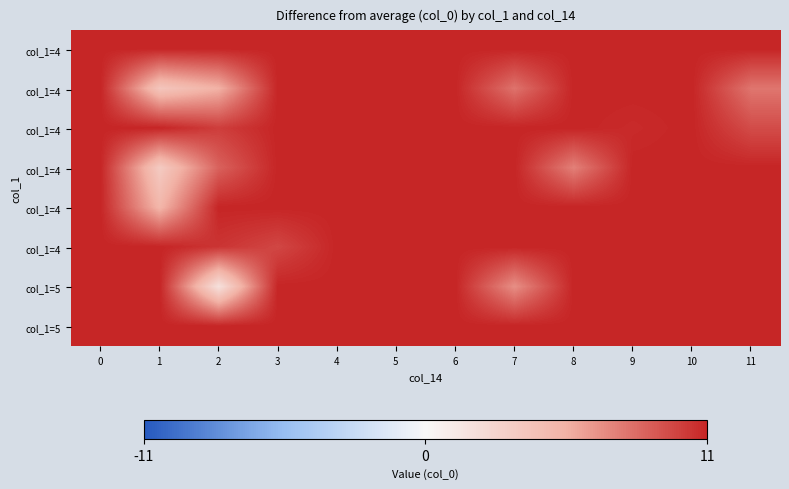

At how many categories does at least one series exceed 6?

12